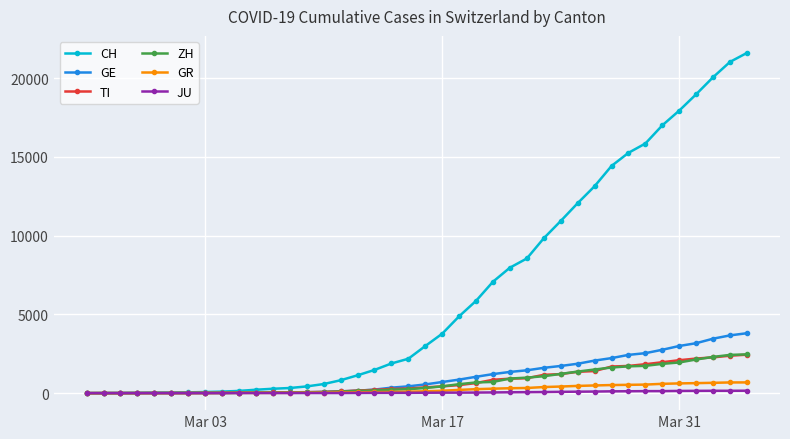

How many categories are shown in the chart?

40